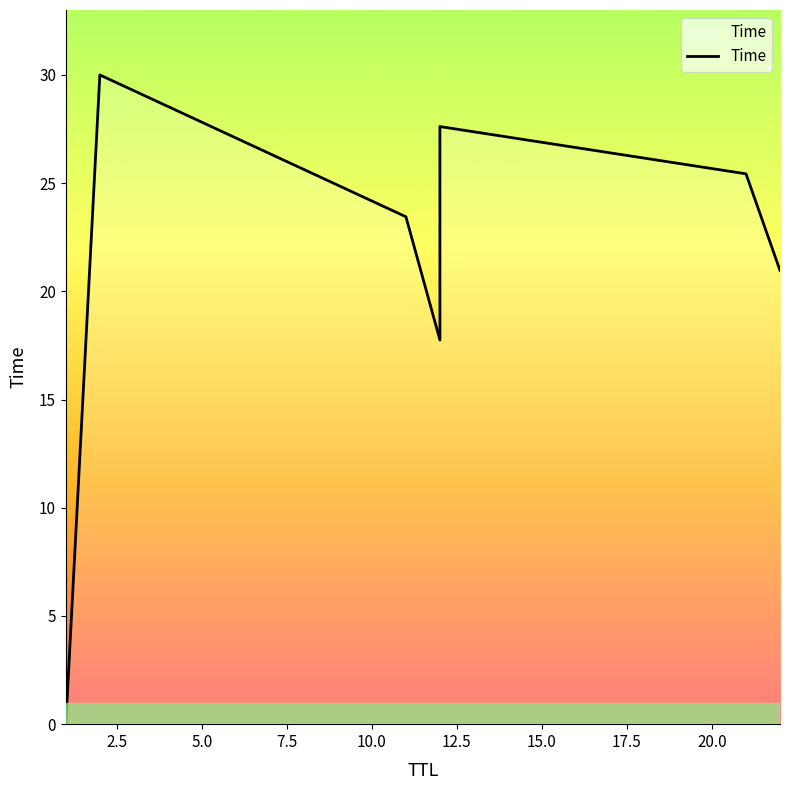

Which has a higher value, 1 or 12?

12